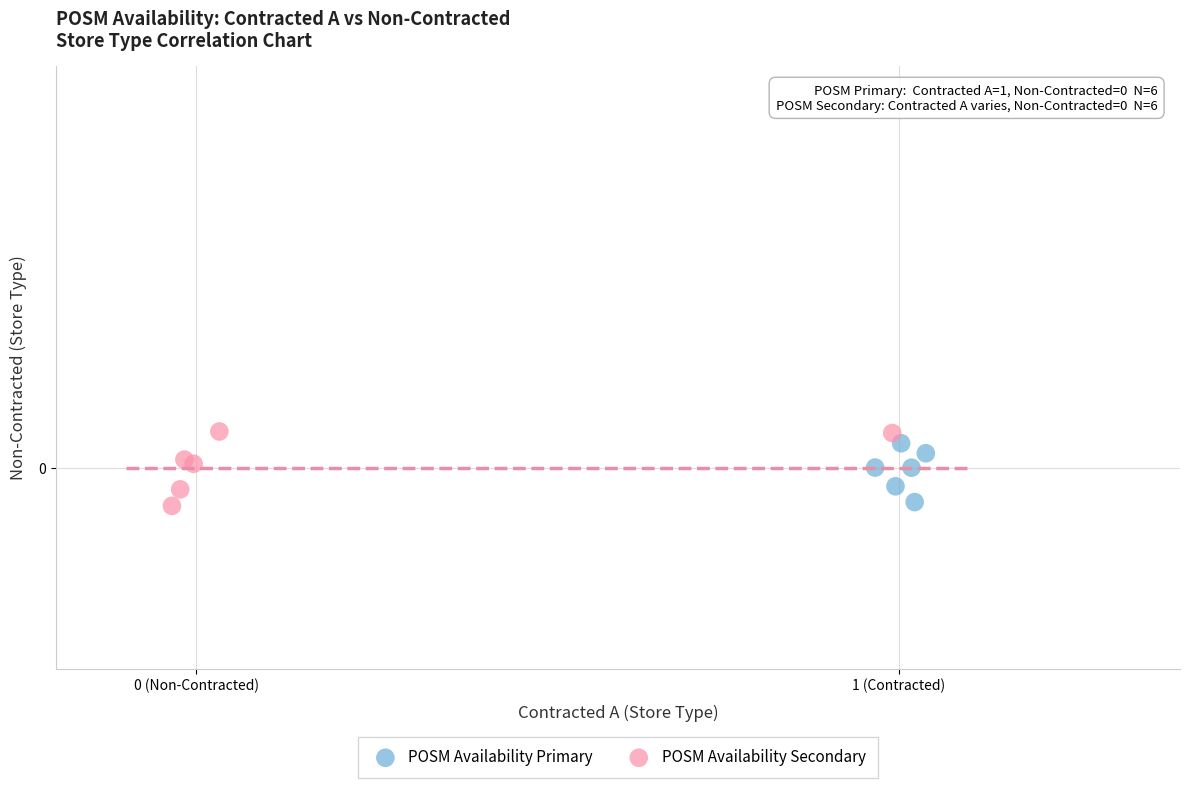

Which series reaches the maximum Y coordinate?

POSM Availability Secondary